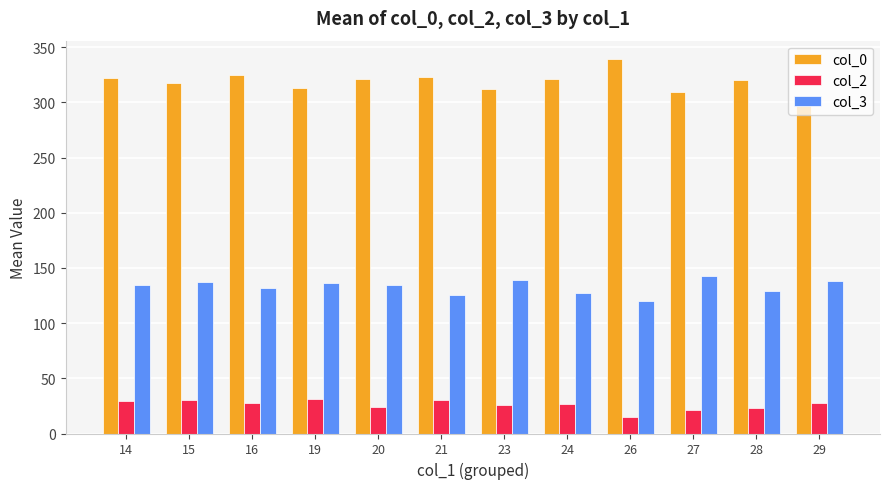

Rank the series by their average value, from highest to lowest.

col_0, col_3, col_2